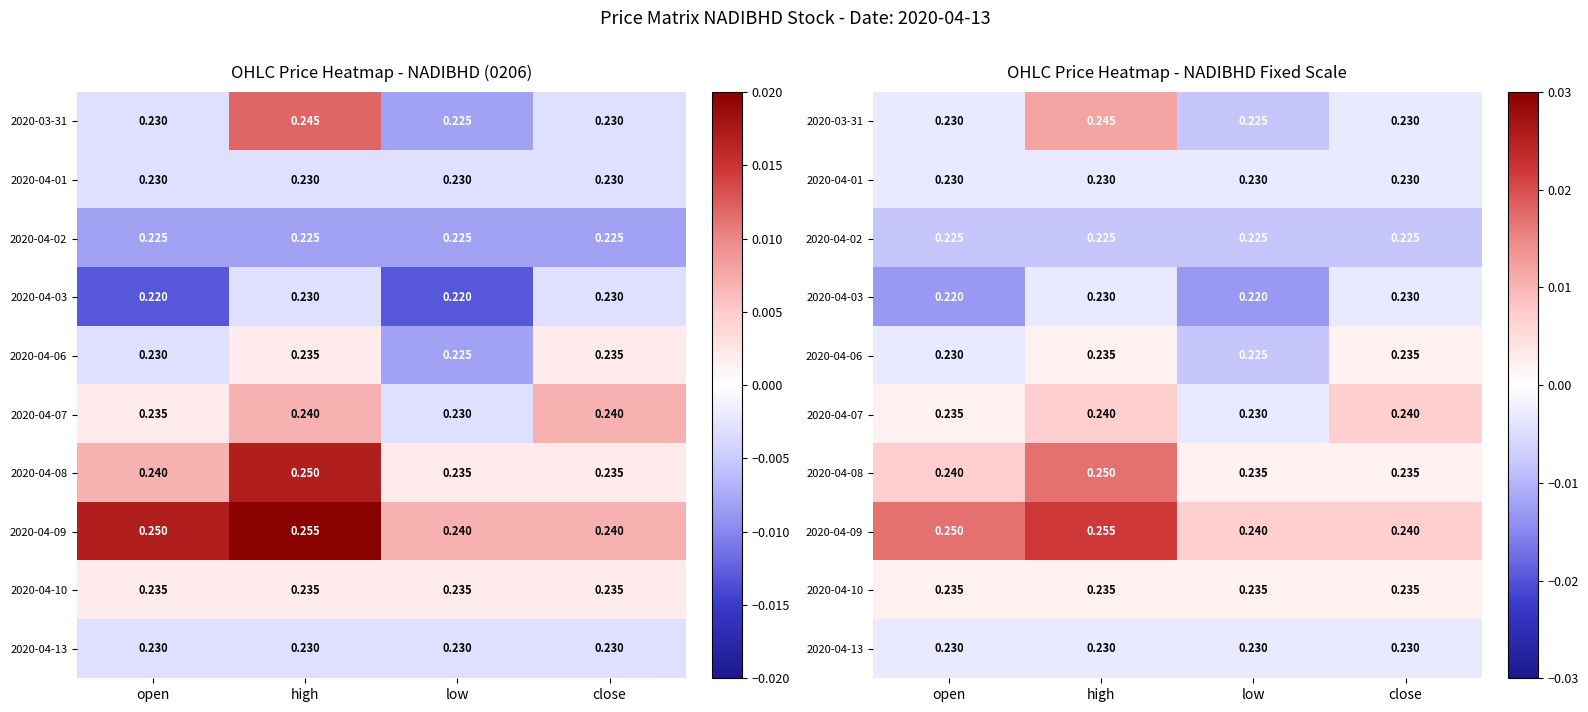

Rank the series at high from highest to lowest value.

2020-04-09, 2020-04-08, 2020-03-31, 2020-04-07, 2020-04-06, 2020-04-10, 2020-04-01, 2020-04-03, 2020-04-13, 2020-04-02